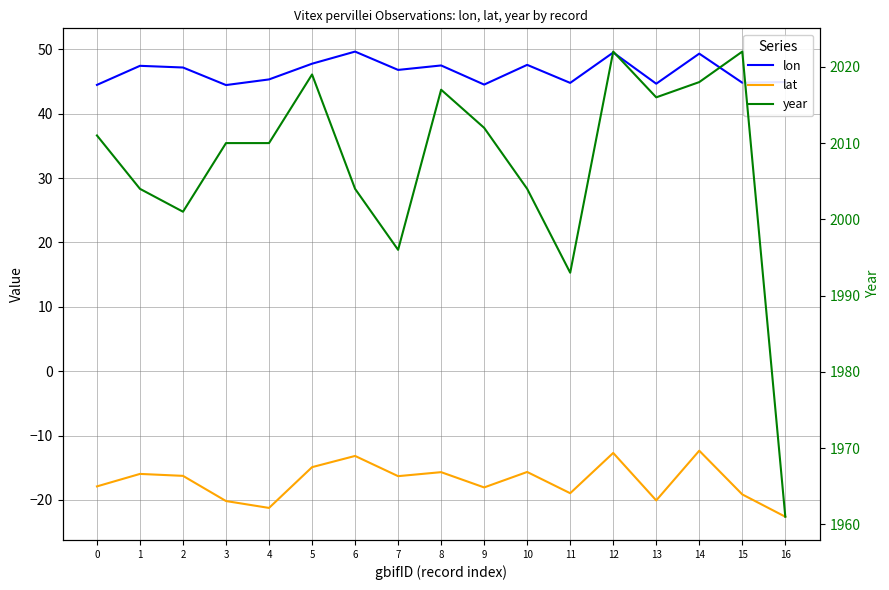

Does the chart have visible grid lines?

Yes